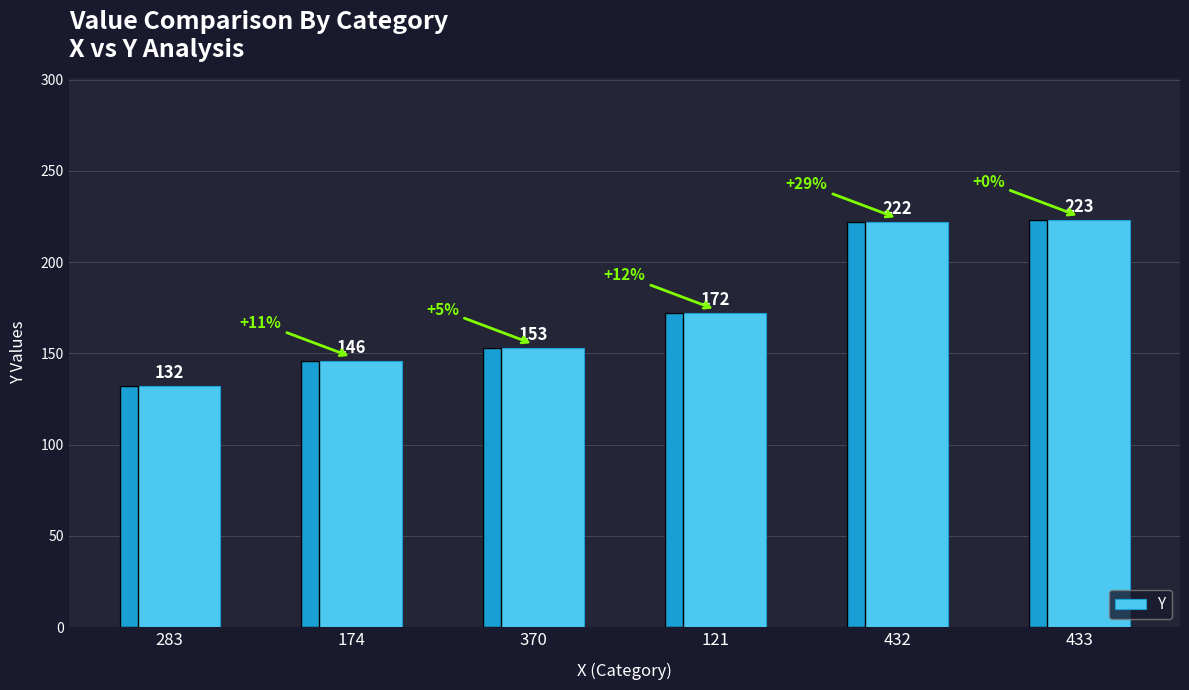

The chart shows a value of 88 at 121. True or false?

False